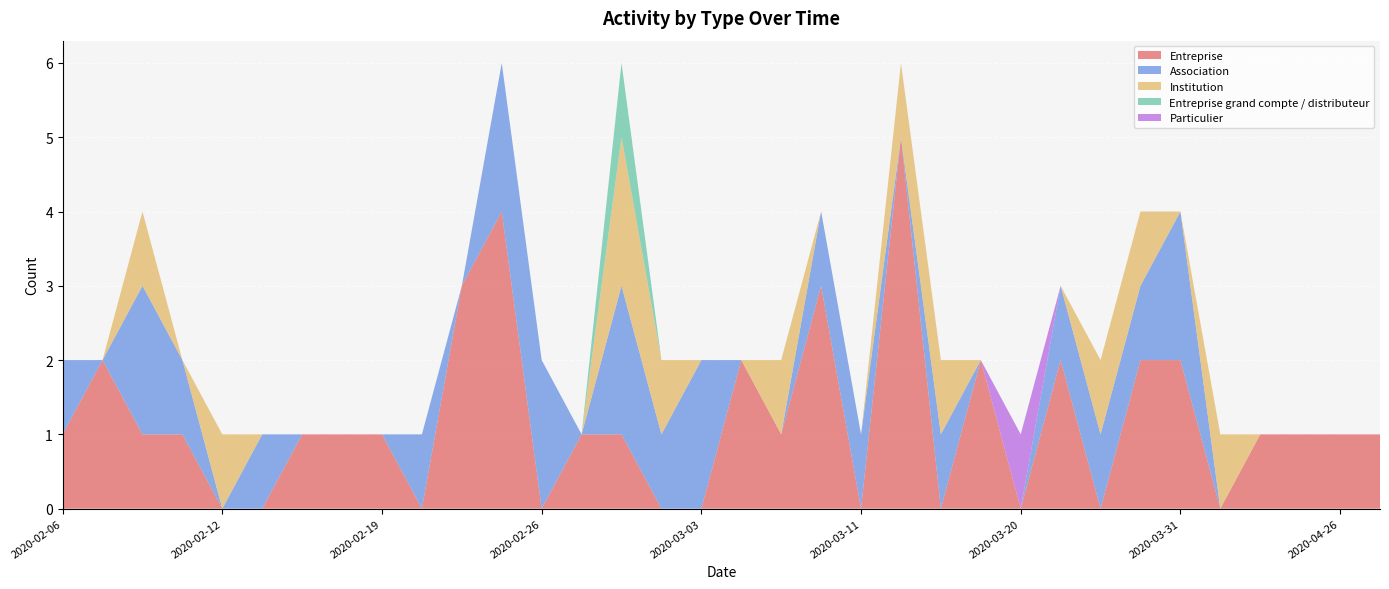

Reading right to left, what are all the values shown in this chart?

Entreprise: 2020-04-30=1	2020-04-26=1	2020-04-09=1	2020-04-08=1	2020-04-06=0	2020-03-31=2	2020-03-30=2	2020-03-25=0	2020-03-23=2	2020-03-20=0	2020-03-17=2	2020-03-13=0	2020-03-12=5	2020-03-11=0	2020-03-10=3	2020-03-09=1	2020-03-06=2	2020-03-03=0	2020-03-02=0	2020-02-28=1	2020-02-27=1	2020-02-26=0	2020-02-25=4	2020-02-24=3	2020-02-21=0	2020-02-19=1	2020-02-18=1	2020-02-17=1	2020-02-14=0	2020-02-12=0	2020-02-11=1	2020-02-10=1	2020-02-07=2	2020-02-06=1
Association: 2020-04-30=0	2020-04-26=0	2020-04-09=0	2020-04-08=0	2020-04-06=0	2020-03-31=2	2020-03-30=1	2020-03-25=1	2020-03-23=1	2020-03-20=0	2020-03-17=0	2020-03-13=1	2020-03-12=0	2020-03-11=1	2020-03-10=1	2020-03-09=0	2020-03-06=0	2020-03-03=2	2020-03-02=1	2020-02-28=2	2020-02-27=0	2020-02-26=2	2020-02-25=2	2020-02-24=0	2020-02-21=1	2020-02-19=0	2020-02-18=0	2020-02-17=0	2020-02-14=1	2020-02-12=0	2020-02-11=1	2020-02-10=2	2020-02-07=0	2020-02-06=1
Institution: 2020-04-30=0	2020-04-26=0	2020-04-09=0	2020-04-08=0	2020-04-06=1	2020-03-31=0	2020-03-30=1	2020-03-25=1	2020-03-23=0	2020-03-20=0	2020-03-17=0	2020-03-13=1	2020-03-12=1	2020-03-11=0	2020-03-10=0	2020-03-09=1	2020-03-06=0	2020-03-03=0	2020-03-02=1	2020-02-28=2	2020-02-27=0	2020-02-26=0	2020-02-25=0	2020-02-24=0	2020-02-21=0	2020-02-19=0	2020-02-18=0	2020-02-17=0	2020-02-14=0	2020-02-12=1	2020-02-11=0	2020-02-10=1	2020-02-07=0	2020-02-06=0
Entreprise grand compte / distributeur: 2020-04-30=0	2020-04-26=0	2020-04-09=0	2020-04-08=0	2020-04-06=0	2020-03-31=0	2020-03-30=0	2020-03-25=0	2020-03-23=0	2020-03-20=0	2020-03-17=0	2020-03-13=0	2020-03-12=0	2020-03-11=0	2020-03-10=0	2020-03-09=0	2020-03-06=0	2020-03-03=0	2020-03-02=0	2020-02-28=1	2020-02-27=0	2020-02-26=0	2020-02-25=0	2020-02-24=0	2020-02-21=0	2020-02-19=0	2020-02-18=0	2020-02-17=0	2020-02-14=0	2020-02-12=0	2020-02-11=0	2020-02-10=0	2020-02-07=0	2020-02-06=0
Particulier: 2020-04-30=0	2020-04-26=0	2020-04-09=0	2020-04-08=0	2020-04-06=0	2020-03-31=0	2020-03-30=0	2020-03-25=0	2020-03-23=0	2020-03-20=1	2020-03-17=0	2020-03-13=0	2020-03-12=0	2020-03-11=0	2020-03-10=0	2020-03-09=0	2020-03-06=0	2020-03-03=0	2020-03-02=0	2020-02-28=0	2020-02-27=0	2020-02-26=0	2020-02-25=0	2020-02-24=0	2020-02-21=0	2020-02-19=0	2020-02-18=0	2020-02-17=0	2020-02-14=0	2020-02-12=0	2020-02-11=0	2020-02-10=0	2020-02-07=0	2020-02-06=0